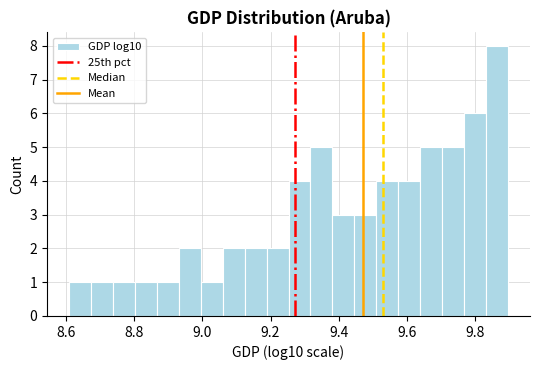

Around what value on the x-axis is the tallest bar? Give the approximate position of its centre, as read against the axis.

9.86